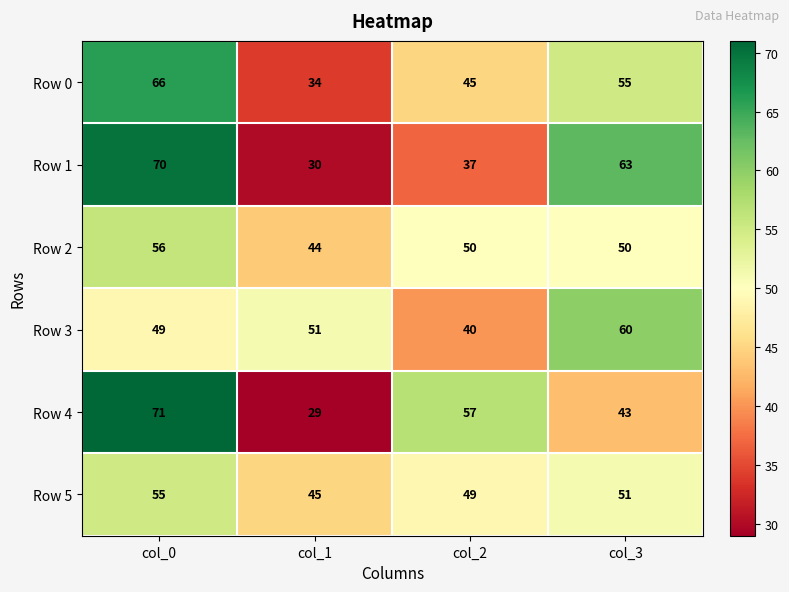

Is the value of Row 4 at col_3 greater than the value of Row 3 at col_3?

No